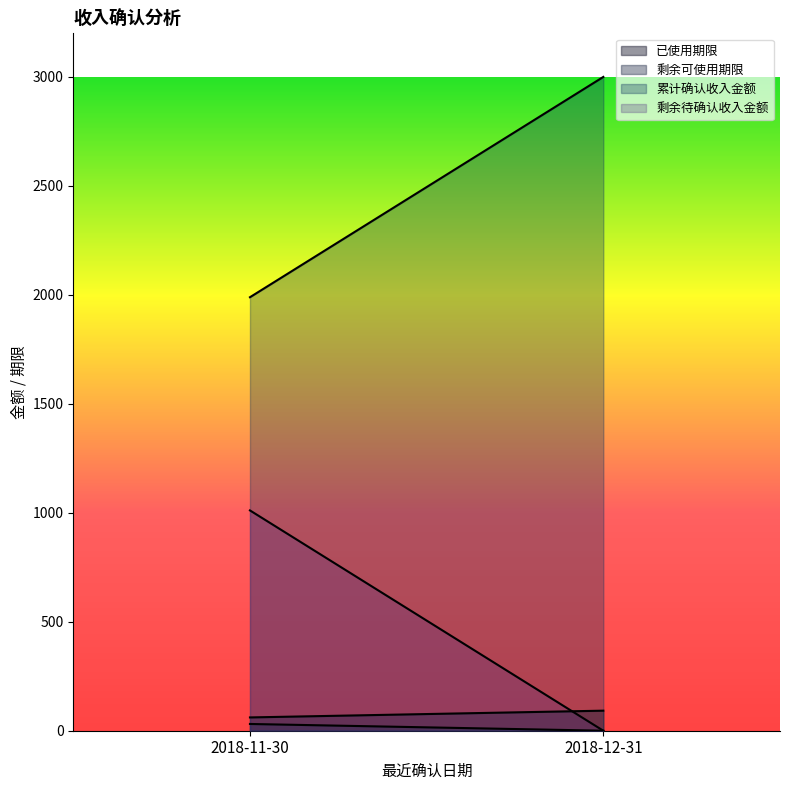

Reading left to right, extract all data points from this chart.

已使用期限: 2018-11-30=61.0	2018-12-31=92.0
剩余可使用期限: 2018-11-30=31.0	2018-12-31=0.0
累计确认收入金额: 2018-11-30=1989.1	2018-12-31=3000.0
剩余待确认收入金额: 2018-11-30=1010.9	2018-12-31=0.0